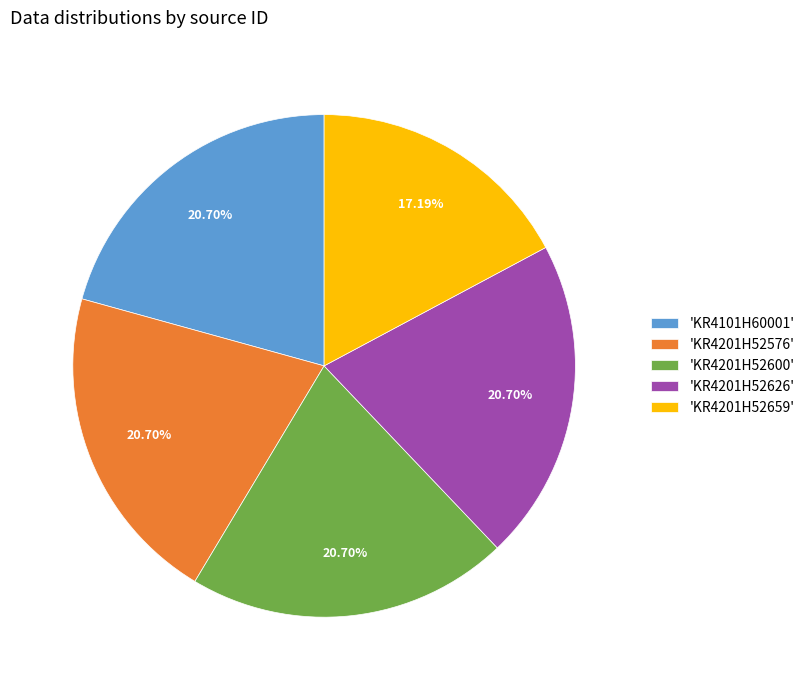

To the nearest percent, what is the difference between the largest and smallest slice percentages?

4%